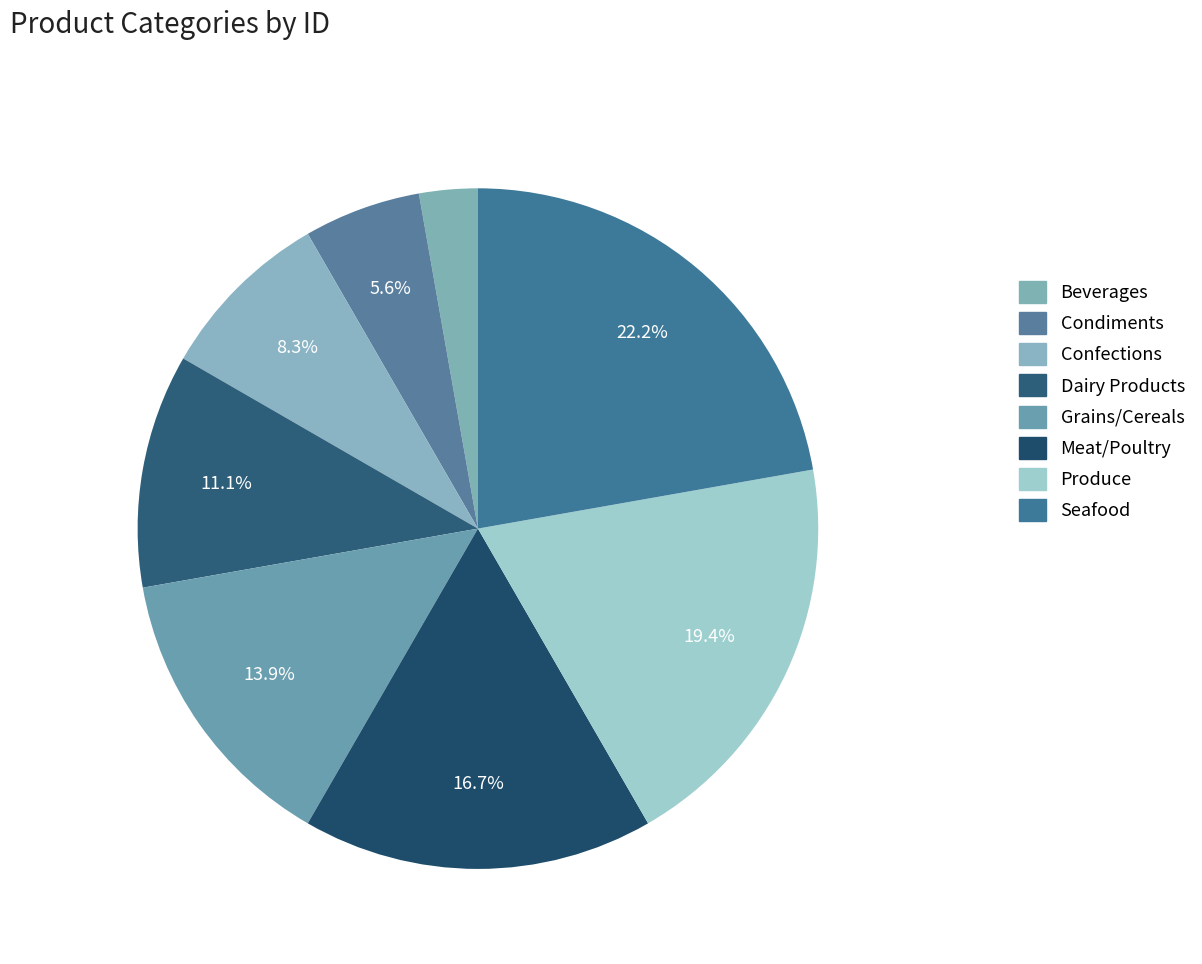

How many segments does this pie chart have?

8